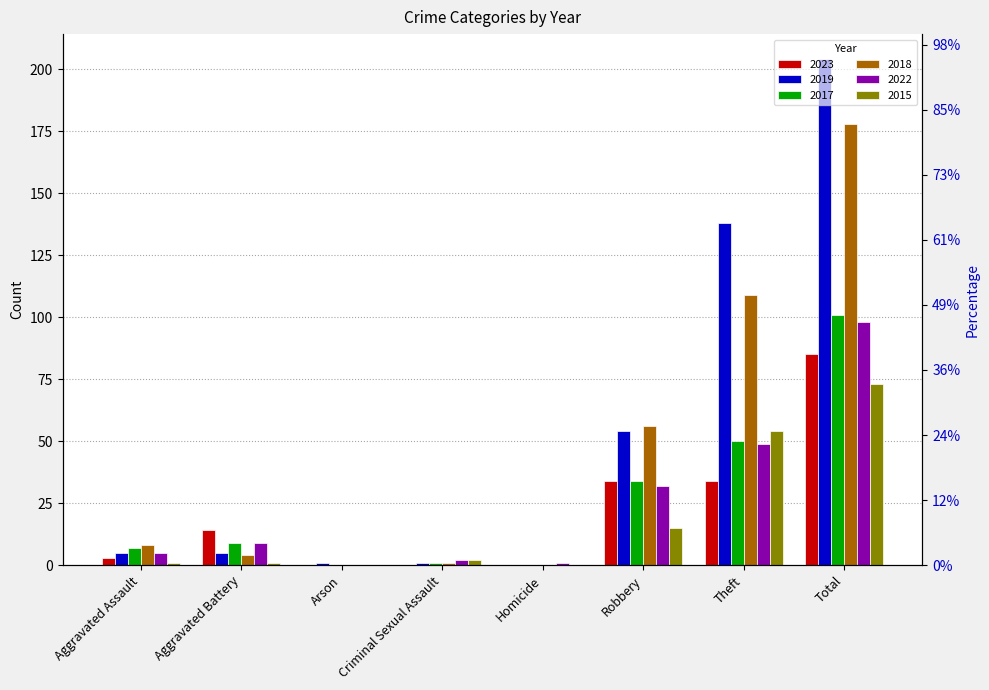

The 2019 series shows -110 at Homicide. True or false?

False